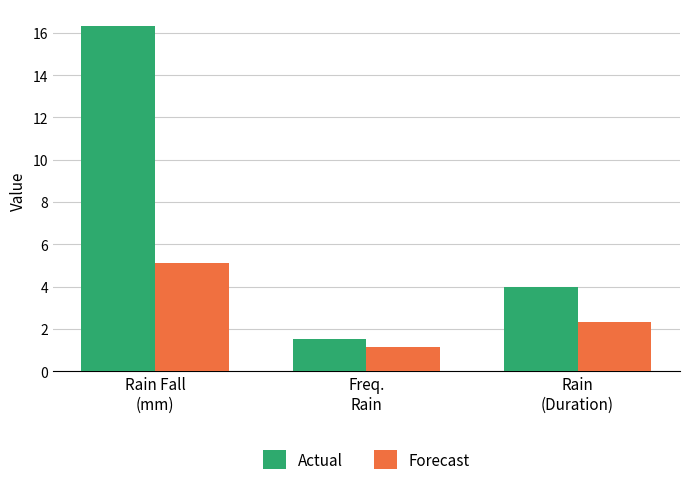

Which series has the widest spread of values?

Actual